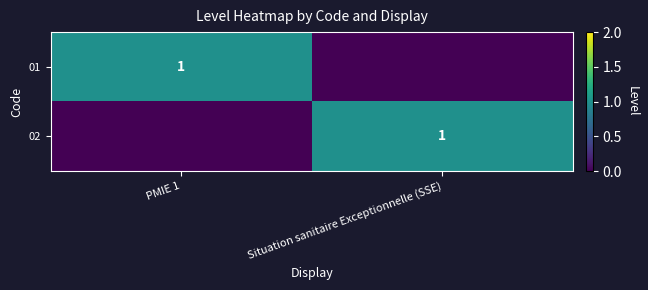

The 01 series shows 1 at PMIE 1. True or false?

True